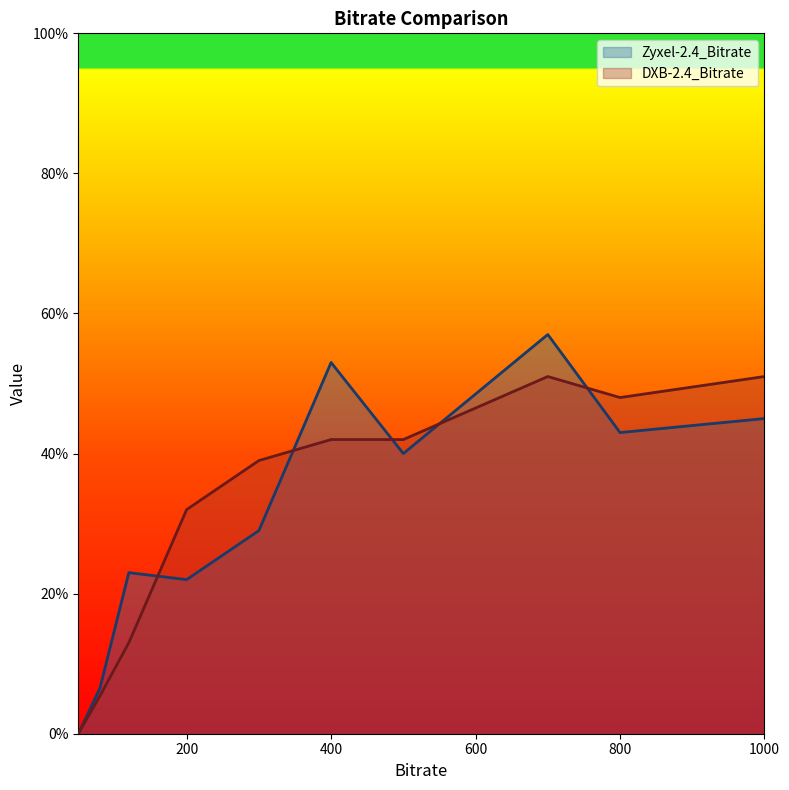

What is the difference between the highest and lowest values at 400?

11.0